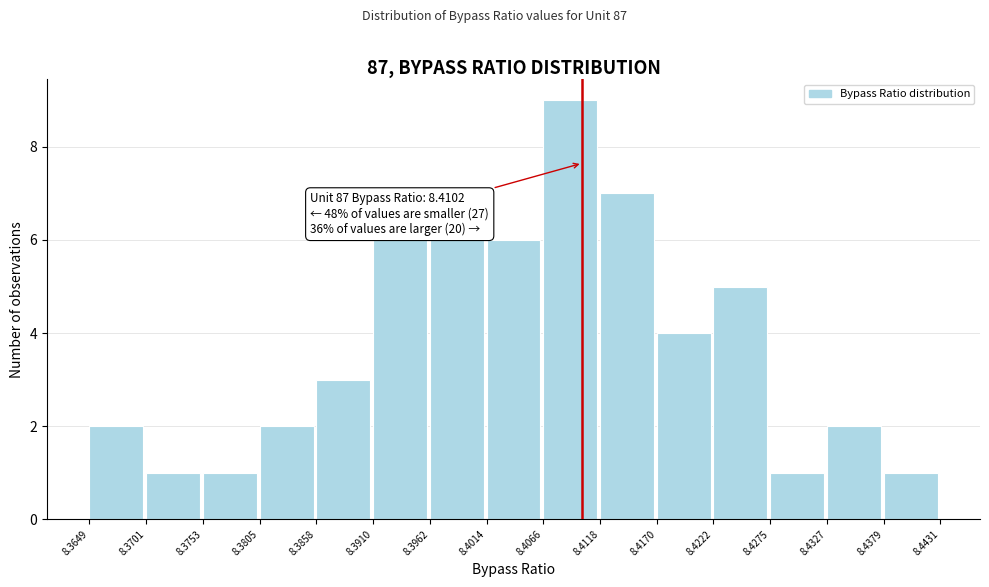

Over which range of the x-axis is the bar tallest?

8.4066 to 8.4118